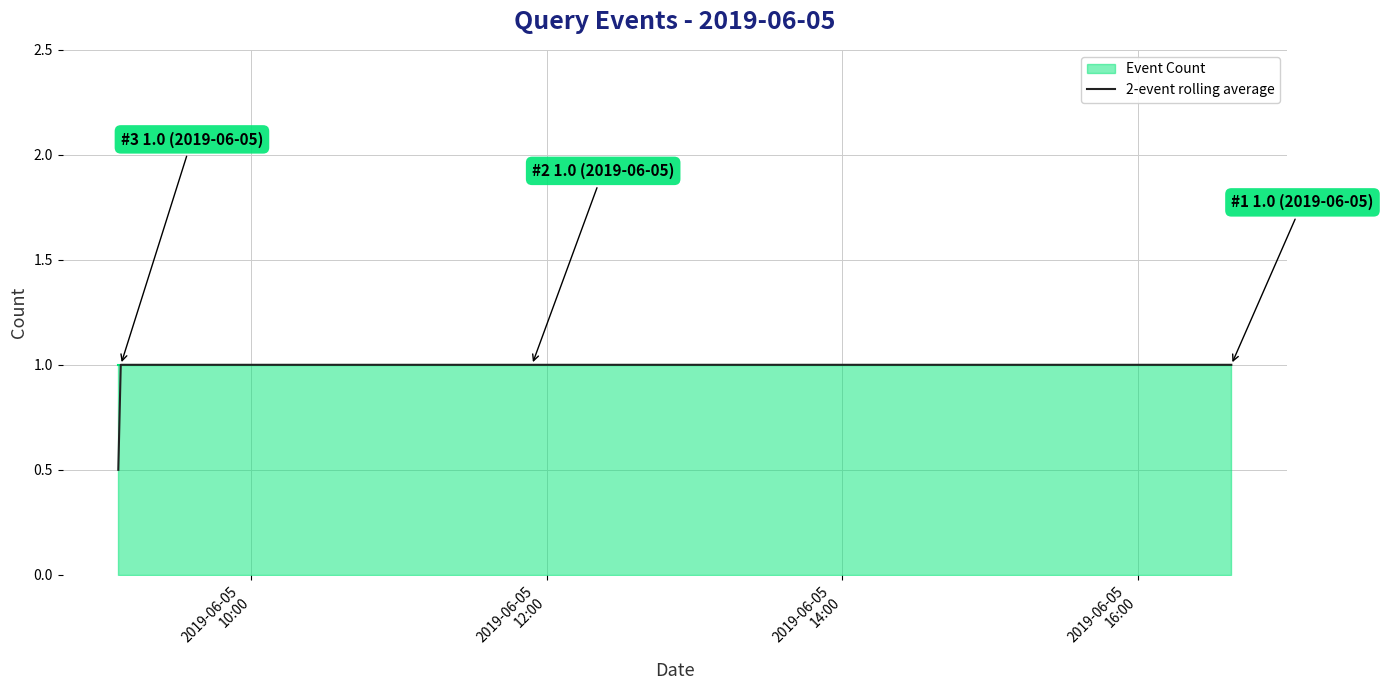

How many distinct data groups are displayed?

1